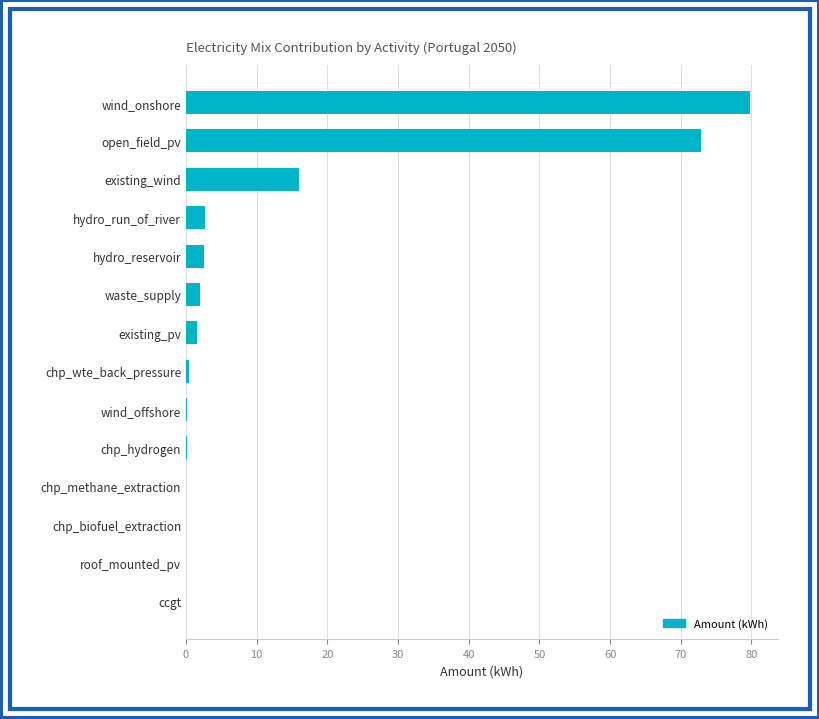

True or false: the data shows 0.0 at chp_methane_extraction.

True